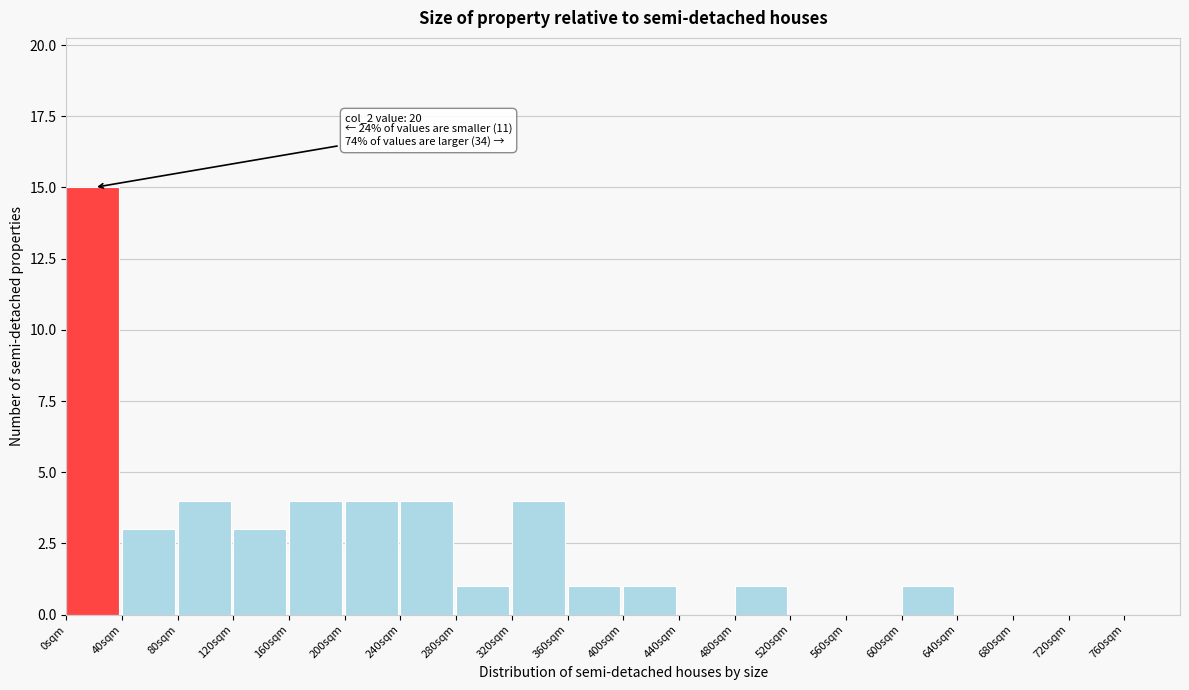

Which range on the x-axis has the tallest bar?

0 to 40